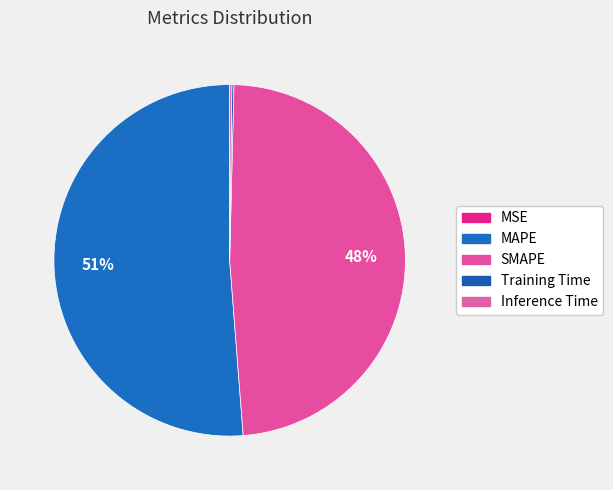

Which category accounts for the majority?

MAPE